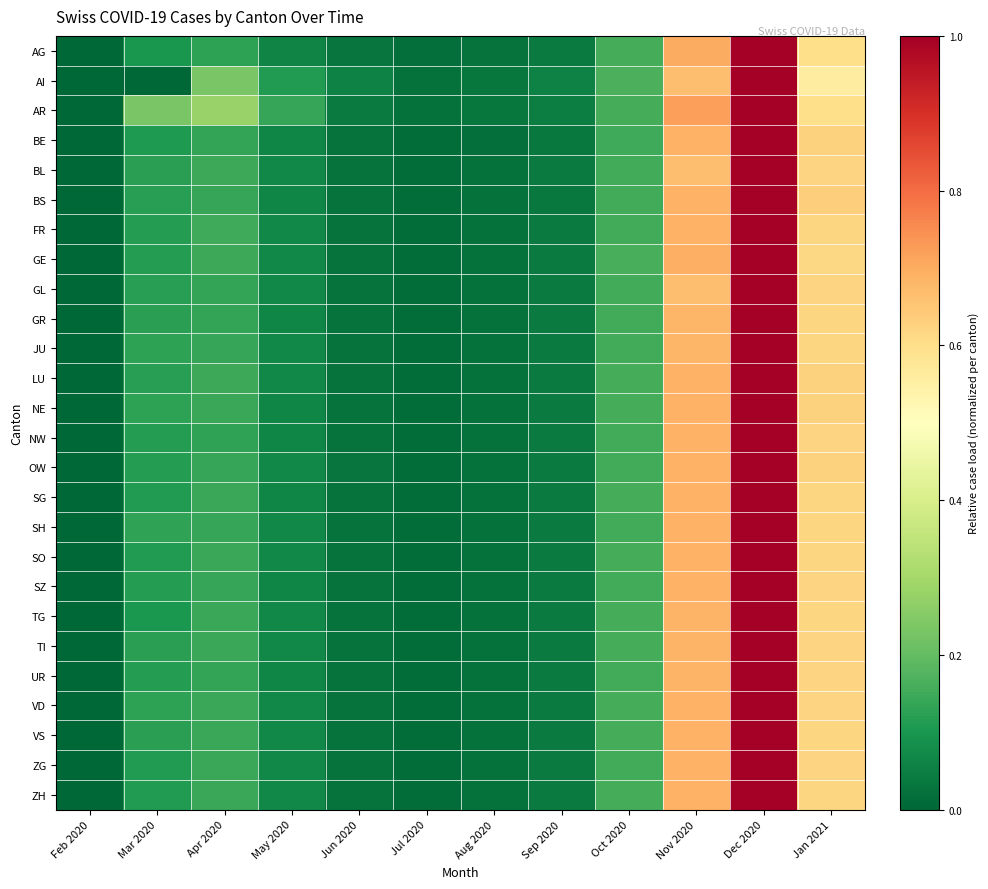

Reading left to right, what are all the values shown in this chart?

AG: Feb 2020=0.0	Mar 2020=0.1	Apr 2020=0.1	May 2020=0.1	Jun 2020=0.0	Jul 2020=0.0	Aug 2020=0.0	Sep 2020=0.0	Oct 2020=0.2	Nov 2020=0.7	Dec 2020=1.0	Jan 2021=0.6
AI: Feb 2020=0.0	Mar 2020=0.0	Apr 2020=0.2	May 2020=0.1	Jun 2020=0.1	Jul 2020=0.0	Aug 2020=0.0	Sep 2020=0.1	Oct 2020=0.2	Nov 2020=0.7	Dec 2020=1.0	Jan 2021=0.6
AR: Feb 2020=0.0	Mar 2020=0.2	Apr 2020=0.3	May 2020=0.1	Jun 2020=0.0	Jul 2020=0.0	Aug 2020=0.0	Sep 2020=0.0	Oct 2020=0.2	Nov 2020=0.7	Dec 2020=1.0	Jan 2021=0.6
BE: Feb 2020=0.0	Mar 2020=0.1	Apr 2020=0.1	May 2020=0.1	Jun 2020=0.0	Jul 2020=0.0	Aug 2020=0.0	Sep 2020=0.0	Oct 2020=0.1	Nov 2020=0.7	Dec 2020=1.0	Jan 2021=0.6
BL: Feb 2020=0.0	Mar 2020=0.1	Apr 2020=0.1	May 2020=0.1	Jun 2020=0.0	Jul 2020=0.0	Aug 2020=0.0	Sep 2020=0.0	Oct 2020=0.2	Nov 2020=0.7	Dec 2020=1.0	Jan 2021=0.6
BS: Feb 2020=0.0	Mar 2020=0.1	Apr 2020=0.1	May 2020=0.1	Jun 2020=0.0	Jul 2020=0.0	Aug 2020=0.0	Sep 2020=0.0	Oct 2020=0.2	Nov 2020=0.7	Dec 2020=1.0	Jan 2021=0.6
FR: Feb 2020=0.0	Mar 2020=0.1	Apr 2020=0.2	May 2020=0.1	Jun 2020=0.0	Jul 2020=0.0	Aug 2020=0.0	Sep 2020=0.0	Oct 2020=0.2	Nov 2020=0.7	Dec 2020=1.0	Jan 2021=0.6
GE: Feb 2020=0.0	Mar 2020=0.1	Apr 2020=0.1	May 2020=0.1	Jun 2020=0.0	Jul 2020=0.0	Aug 2020=0.0	Sep 2020=0.0	Oct 2020=0.2	Nov 2020=0.7	Dec 2020=1.0	Jan 2021=0.6
GL: Feb 2020=0.0	Mar 2020=0.1	Apr 2020=0.1	May 2020=0.1	Jun 2020=0.0	Jul 2020=0.0	Aug 2020=0.0	Sep 2020=0.0	Oct 2020=0.2	Nov 2020=0.7	Dec 2020=1.0	Jan 2021=0.6
GR: Feb 2020=0.0	Mar 2020=0.1	Apr 2020=0.1	May 2020=0.1	Jun 2020=0.0	Jul 2020=0.0	Aug 2020=0.0	Sep 2020=0.0	Oct 2020=0.2	Nov 2020=0.7	Dec 2020=1.0	Jan 2021=0.6
JU: Feb 2020=0.0	Mar 2020=0.1	Apr 2020=0.1	May 2020=0.1	Jun 2020=0.0	Jul 2020=0.0	Aug 2020=0.0	Sep 2020=0.0	Oct 2020=0.2	Nov 2020=0.7	Dec 2020=1.0	Jan 2021=0.6
LU: Feb 2020=0.0	Mar 2020=0.1	Apr 2020=0.1	May 2020=0.1	Jun 2020=0.0	Jul 2020=0.0	Aug 2020=0.0	Sep 2020=0.0	Oct 2020=0.2	Nov 2020=0.7	Dec 2020=1.0	Jan 2021=0.6
NE: Feb 2020=0.0	Mar 2020=0.1	Apr 2020=0.1	May 2020=0.1	Jun 2020=0.0	Jul 2020=0.0	Aug 2020=0.0	Sep 2020=0.0	Oct 2020=0.2	Nov 2020=0.7	Dec 2020=1.0	Jan 2021=0.6
NW: Feb 2020=0.0	Mar 2020=0.1	Apr 2020=0.1	May 2020=0.1	Jun 2020=0.0	Jul 2020=0.0	Aug 2020=0.0	Sep 2020=0.0	Oct 2020=0.2	Nov 2020=0.7	Dec 2020=1.0	Jan 2021=0.6
OW: Feb 2020=0.0	Mar 2020=0.1	Apr 2020=0.1	May 2020=0.1	Jun 2020=0.0	Jul 2020=0.0	Aug 2020=0.0	Sep 2020=0.0	Oct 2020=0.2	Nov 2020=0.7	Dec 2020=1.0	Jan 2021=0.6
SG: Feb 2020=0.0	Mar 2020=0.1	Apr 2020=0.1	May 2020=0.1	Jun 2020=0.0	Jul 2020=0.0	Aug 2020=0.0	Sep 2020=0.0	Oct 2020=0.2	Nov 2020=0.7	Dec 2020=1.0	Jan 2021=0.6
SH: Feb 2020=0.0	Mar 2020=0.1	Apr 2020=0.1	May 2020=0.1	Jun 2020=0.0	Jul 2020=0.0	Aug 2020=0.0	Sep 2020=0.0	Oct 2020=0.2	Nov 2020=0.7	Dec 2020=1.0	Jan 2021=0.6
SO: Feb 2020=0.0	Mar 2020=0.1	Apr 2020=0.1	May 2020=0.1	Jun 2020=0.0	Jul 2020=0.0	Aug 2020=0.0	Sep 2020=0.0	Oct 2020=0.2	Nov 2020=0.7	Dec 2020=1.0	Jan 2021=0.6
SZ: Feb 2020=0.0	Mar 2020=0.1	Apr 2020=0.1	May 2020=0.1	Jun 2020=0.0	Jul 2020=0.0	Aug 2020=0.0	Sep 2020=0.0	Oct 2020=0.2	Nov 2020=0.7	Dec 2020=1.0	Jan 2021=0.6
TG: Feb 2020=0.0	Mar 2020=0.1	Apr 2020=0.1	May 2020=0.1	Jun 2020=0.0	Jul 2020=0.0	Aug 2020=0.0	Sep 2020=0.0	Oct 2020=0.2	Nov 2020=0.7	Dec 2020=1.0	Jan 2021=0.6
TI: Feb 2020=0.0	Mar 2020=0.1	Apr 2020=0.1	May 2020=0.1	Jun 2020=0.0	Jul 2020=0.0	Aug 2020=0.0	Sep 2020=0.0	Oct 2020=0.2	Nov 2020=0.7	Dec 2020=1.0	Jan 2021=0.6
UR: Feb 2020=0.0	Mar 2020=0.1	Apr 2020=0.1	May 2020=0.1	Jun 2020=0.0	Jul 2020=0.0	Aug 2020=0.0	Sep 2020=0.0	Oct 2020=0.2	Nov 2020=0.7	Dec 2020=1.0	Jan 2021=0.6
VD: Feb 2020=0.0	Mar 2020=0.1	Apr 2020=0.1	May 2020=0.1	Jun 2020=0.0	Jul 2020=0.0	Aug 2020=0.0	Sep 2020=0.0	Oct 2020=0.2	Nov 2020=0.7	Dec 2020=1.0	Jan 2021=0.6
VS: Feb 2020=0.0	Mar 2020=0.1	Apr 2020=0.1	May 2020=0.1	Jun 2020=0.0	Jul 2020=0.0	Aug 2020=0.0	Sep 2020=0.0	Oct 2020=0.2	Nov 2020=0.7	Dec 2020=1.0	Jan 2021=0.6
ZG: Feb 2020=0.0	Mar 2020=0.1	Apr 2020=0.1	May 2020=0.1	Jun 2020=0.0	Jul 2020=0.0	Aug 2020=0.0	Sep 2020=0.0	Oct 2020=0.2	Nov 2020=0.7	Dec 2020=1.0	Jan 2021=0.6
ZH: Feb 2020=0.0	Mar 2020=0.1	Apr 2020=0.1	May 2020=0.1	Jun 2020=0.0	Jul 2020=0.0	Aug 2020=0.0	Sep 2020=0.0	Oct 2020=0.2	Nov 2020=0.7	Dec 2020=1.0	Jan 2021=0.6